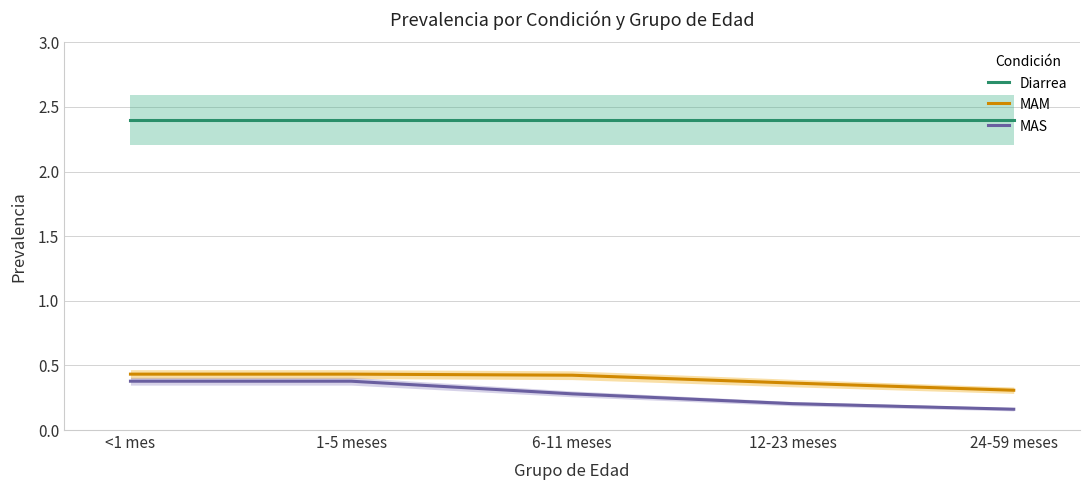

What is the label of the 2nd point from the left?

1-5 meses